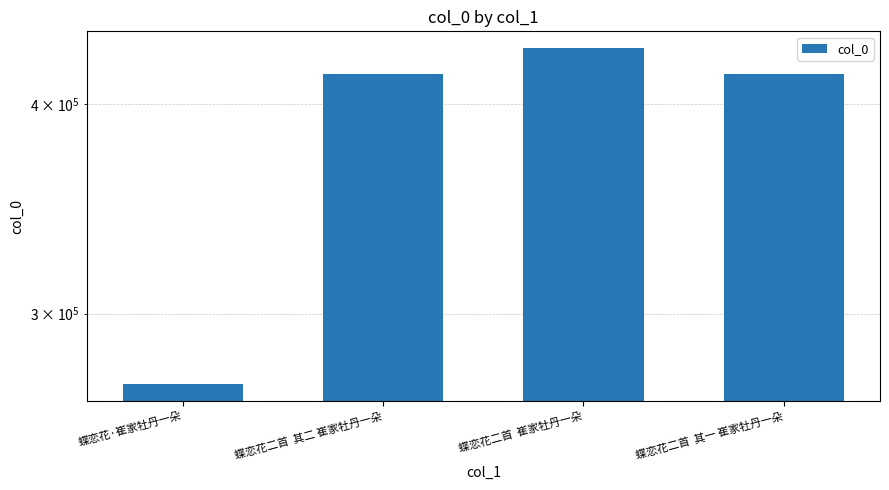

What position from the left is 蝶恋花二首  其一 崔家牡丹一朵?

4